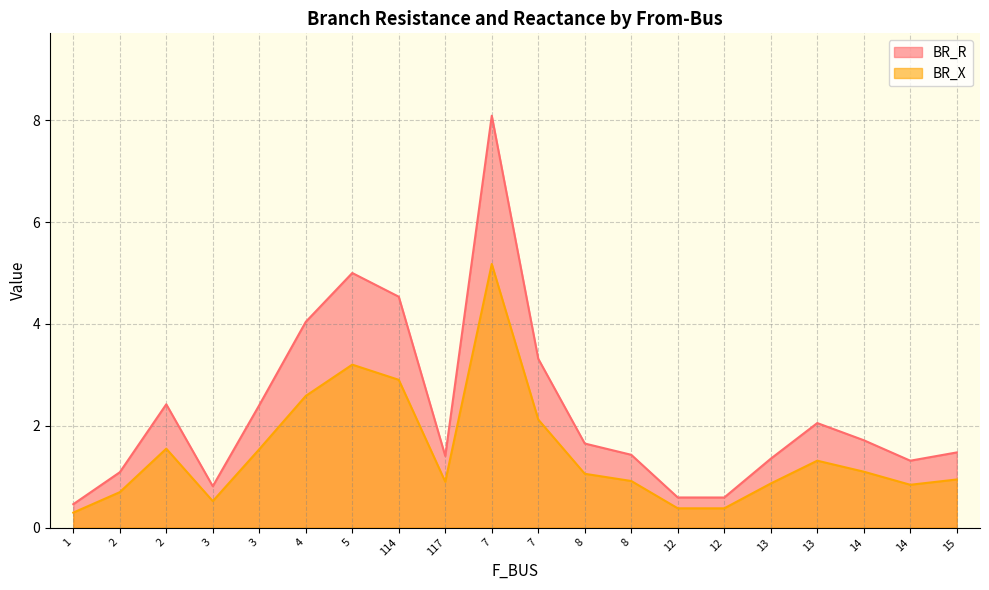

Which label corresponds to the largest value in the chart?

7